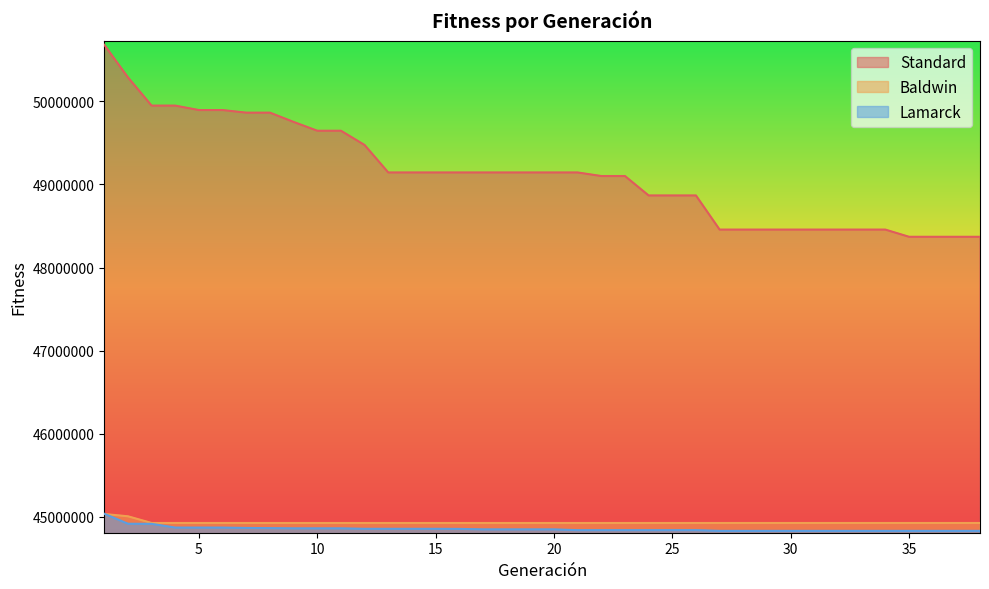

What is the difference between the second highest and second lowest values in the Lamarck series?

85696